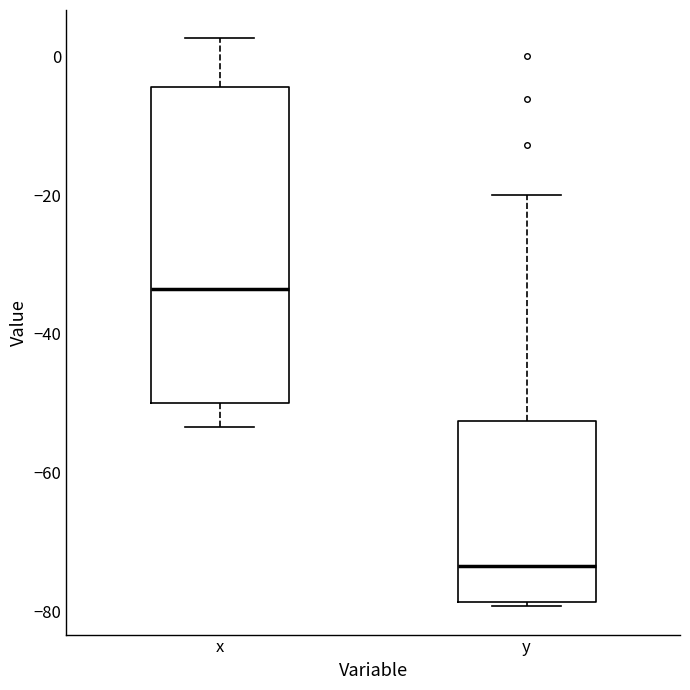

Where does the upper whisker of the box for y end on the y-axis? The values are not printed on the chart, so give them approximately, as read against the axis.

-20